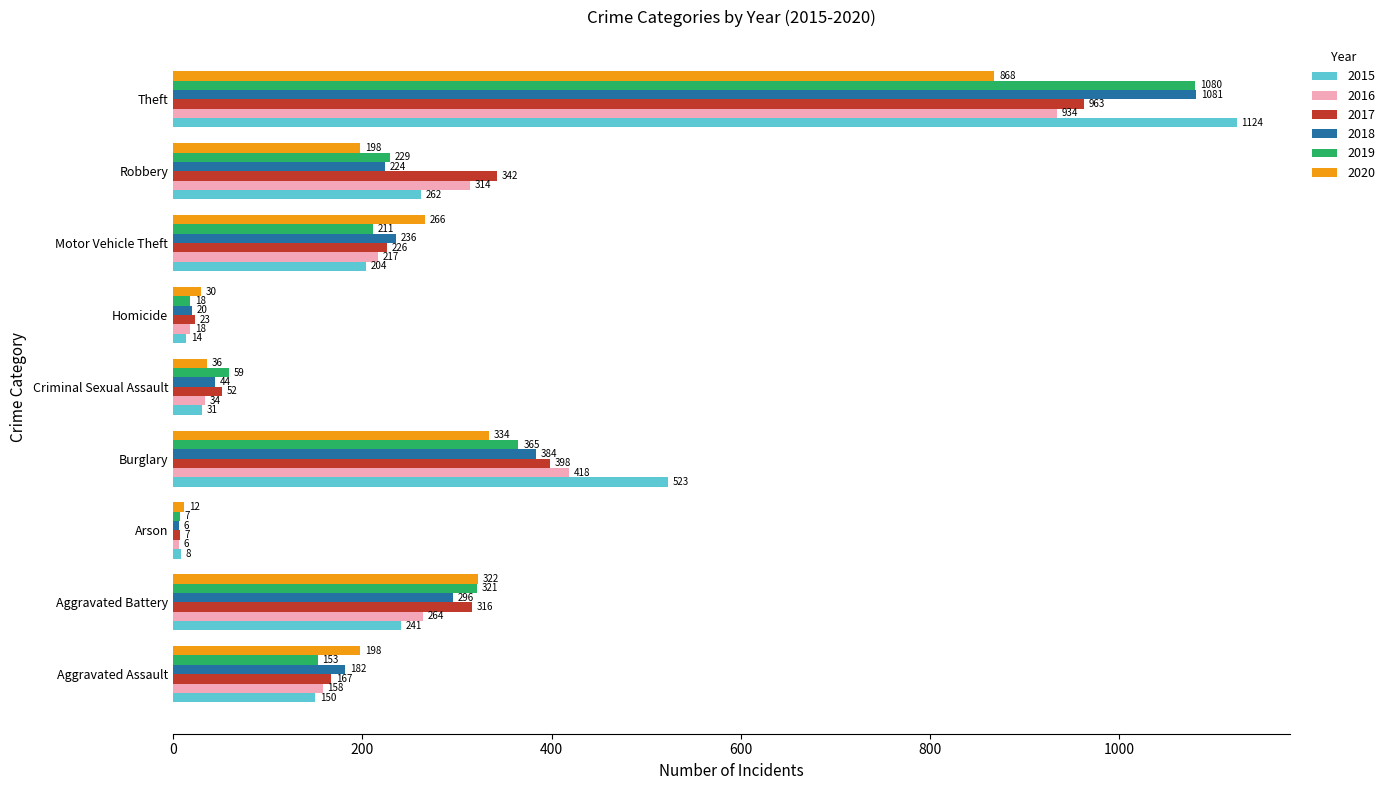

Is it true that 2016 equals 18 at Homicide?

True